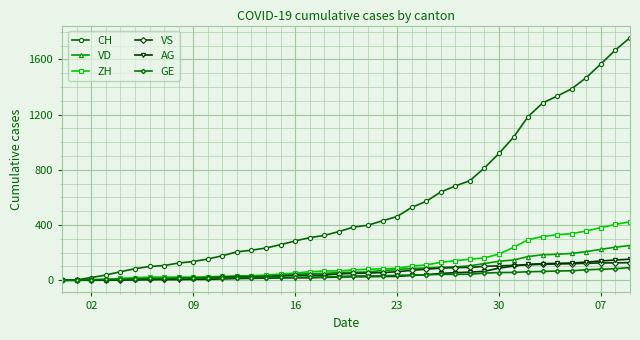

Which series has the widest spread of values?

CH